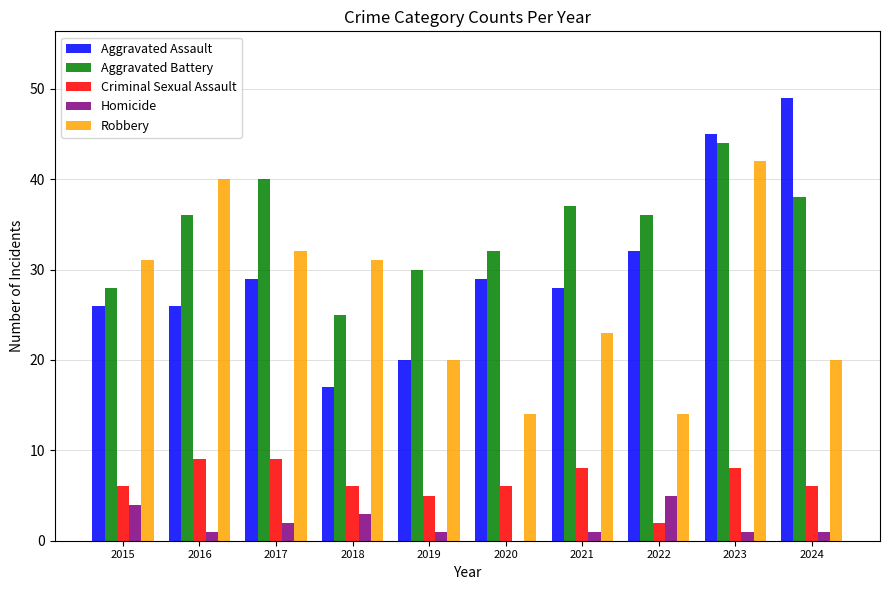

True or false: Aggravated Battery has a value of 17 at 2022.

False